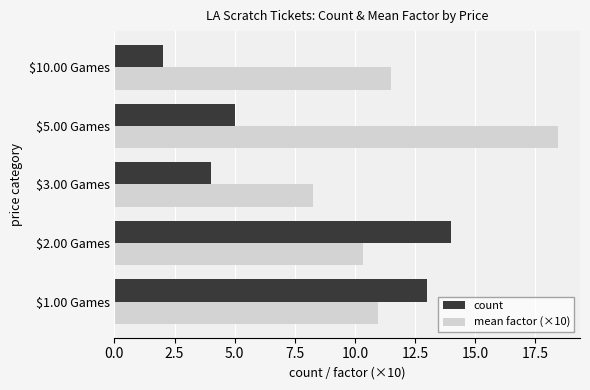

Rank the series by their maximum value, from highest to lowest.

mean factor (×10), count